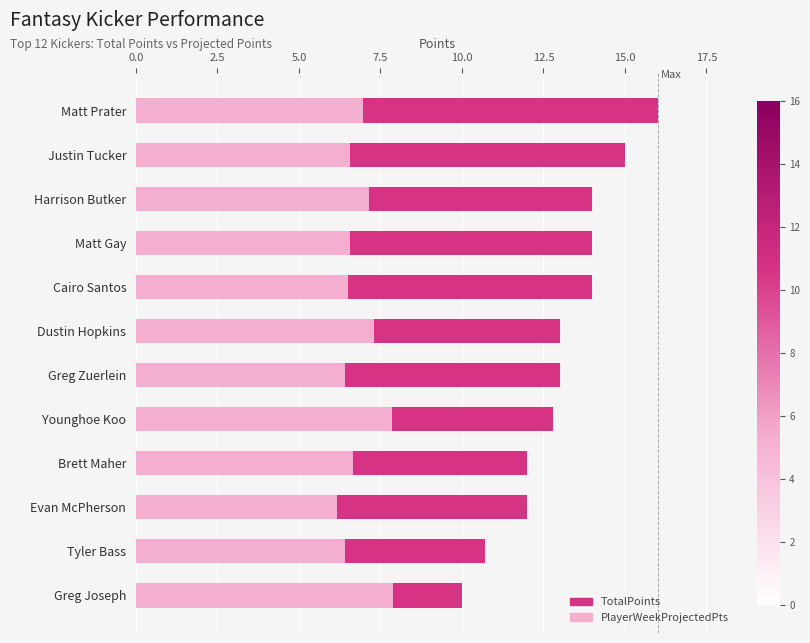

What are all the series names shown in the legend?

TotalPoints, PlayerWeekProjectedPts